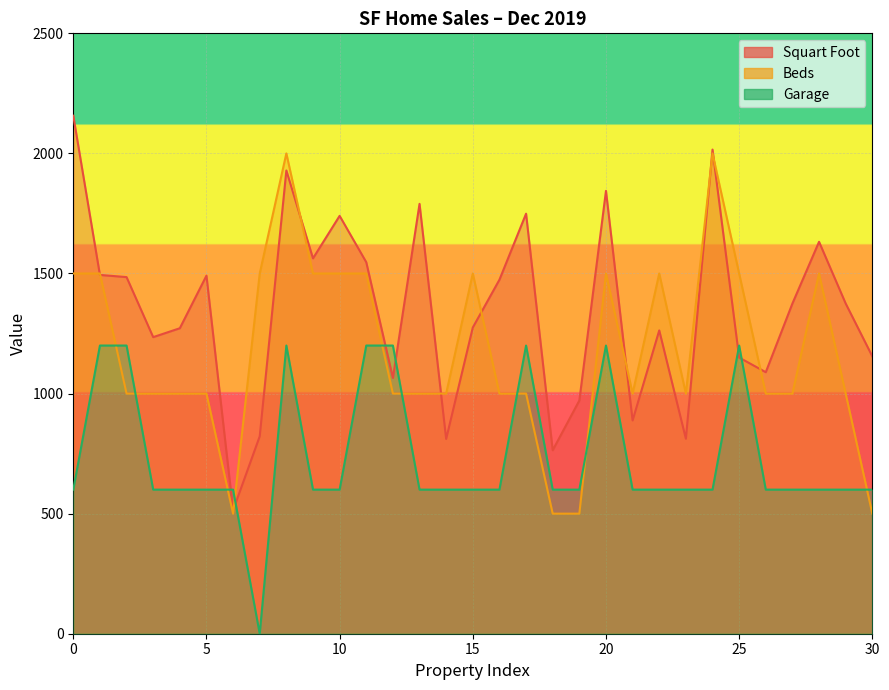

Read the Garage value at 27, to the nearest 10.

600